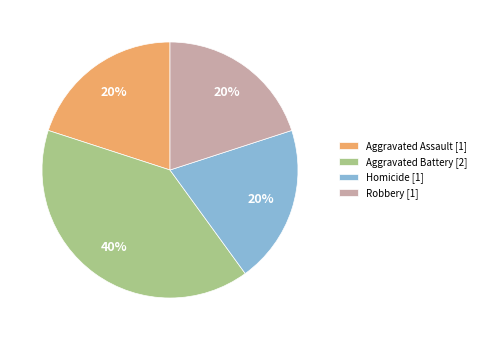

Do Aggravated Assault [1] and Homicide [1] together represent more than half of the pie?

No